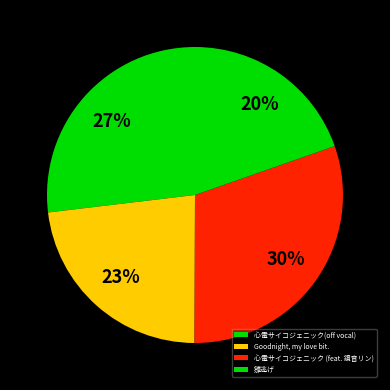

What is the smallest slice in the pie chart?

雛逃げ